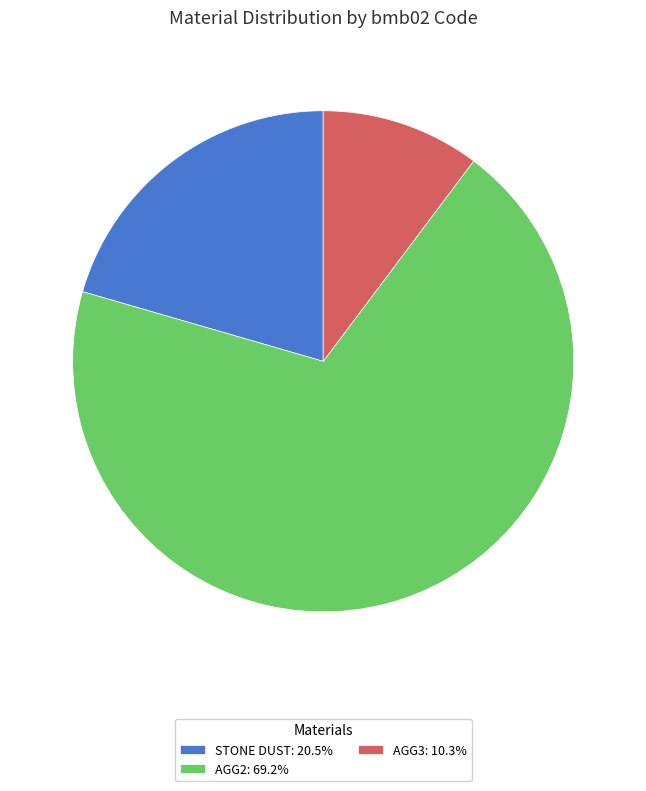

Approximately how many times larger is the value at STONE DUST: 20.5% compared to AGG2: 69.2%?

0.3